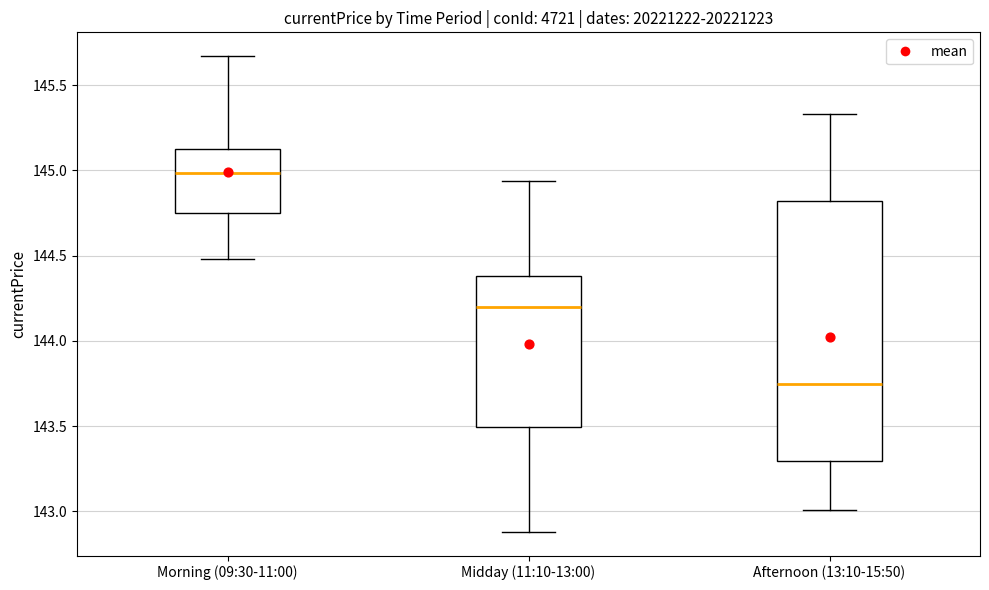

Reading left to right, read every box against the y-axis: the position of its median line, the range the box covers, and the ends of its whiskers. The values are not printed on the chart, so give them approximately, as read against the axis.

Morning (09:30-11:00): median 145.00, box 144.75 to 145.15, whiskers 144.50 to 145.65
Midday (11:10-13:00): median 144.20, box 143.50 to 144.40, whiskers 142.90 to 144.95
Afternoon (13:10-15:50): median 143.75, box 143.30 to 144.80, whiskers 143.00 to 145.35